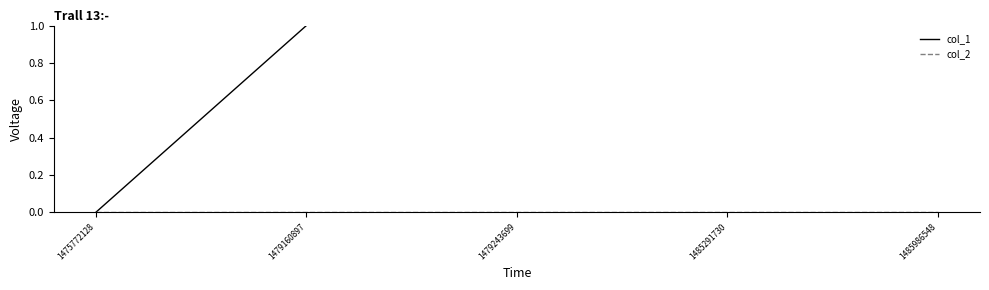

Is this an area chart (filled region under the line)?

No